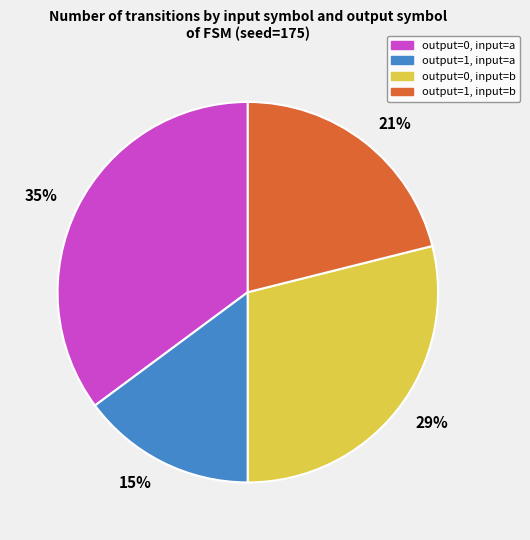

The 29% slice represents 29% of the pie. True or false?

True